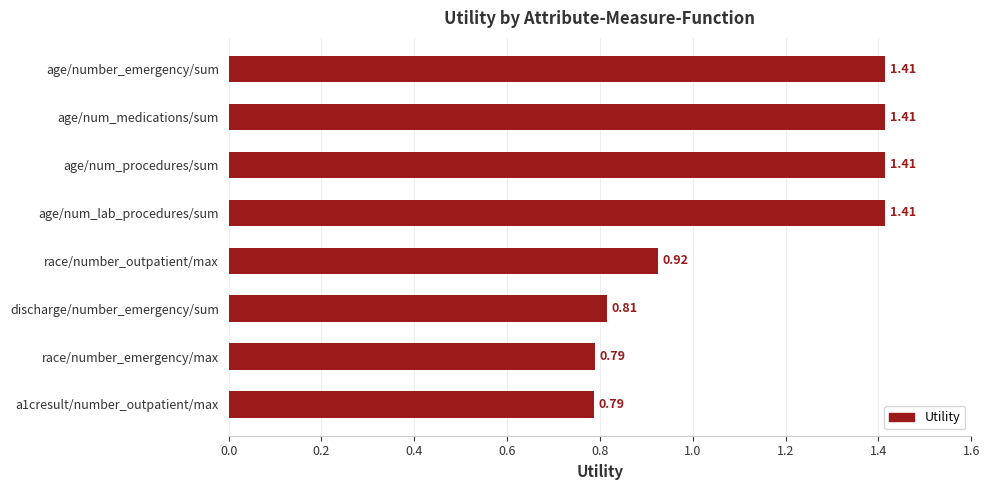

Count the number of categories in the chart.

8